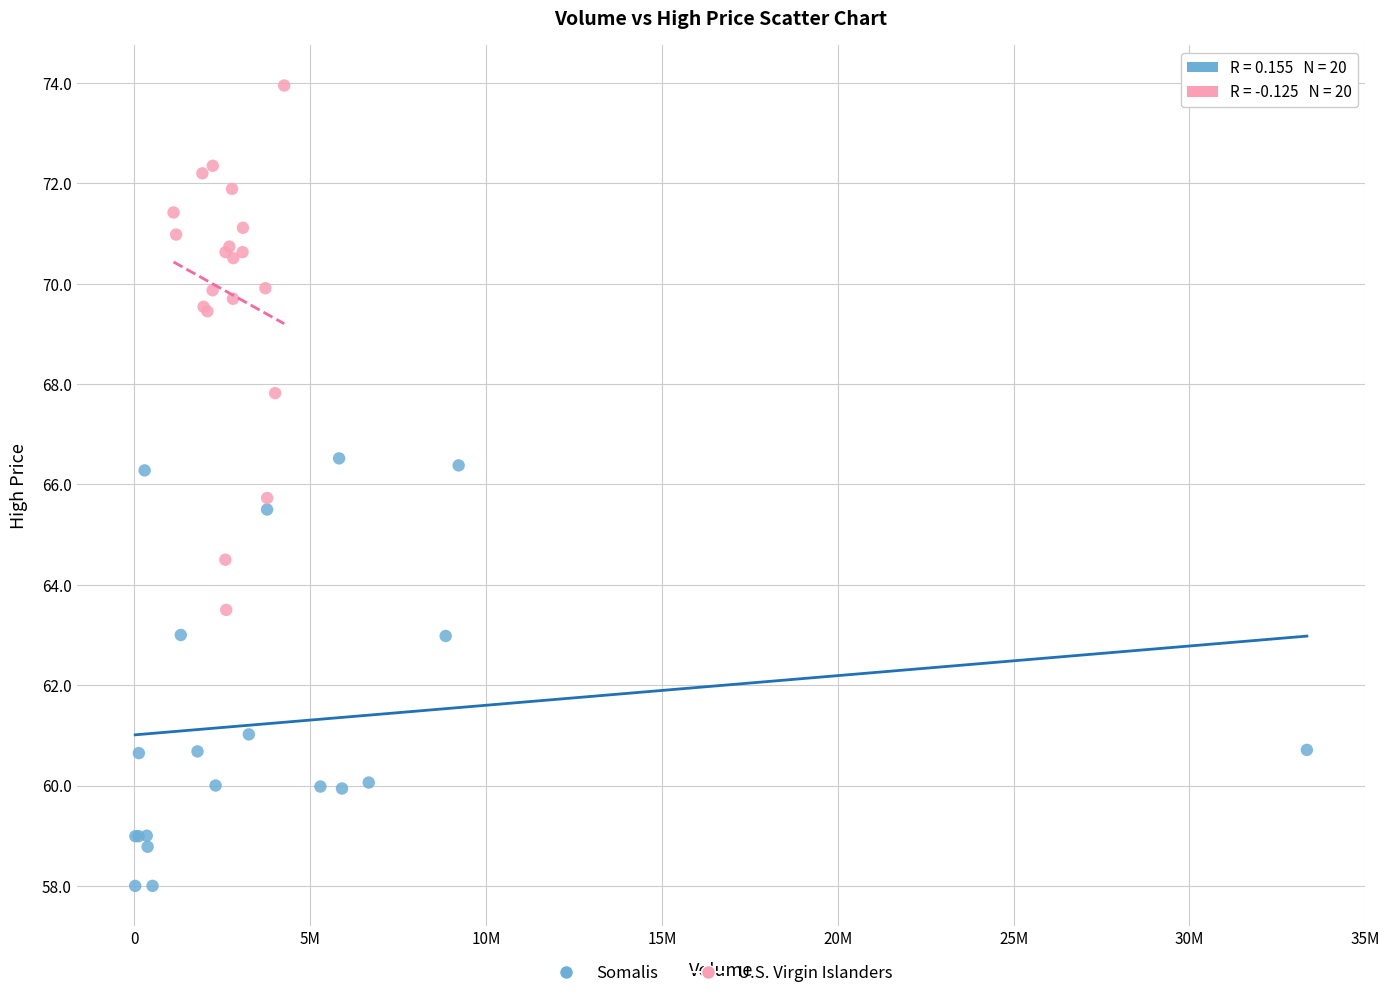

Which series has the widest spread of Y values?

U.S. Virgin Islanders